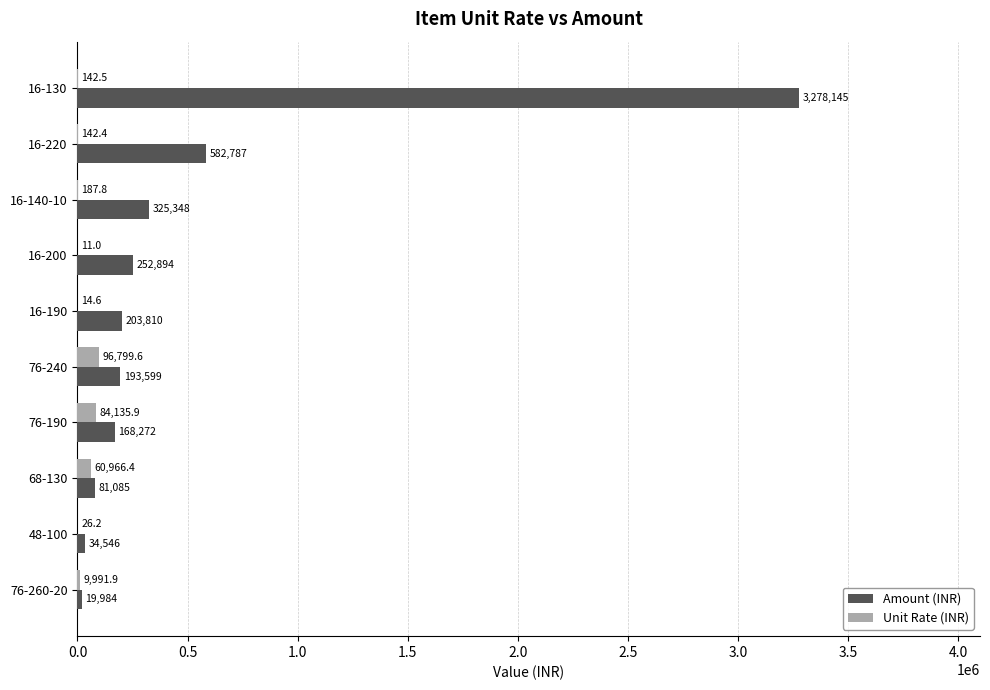

True or false: Amount (INR) has a value of 3278145.2 at 16-130.

True